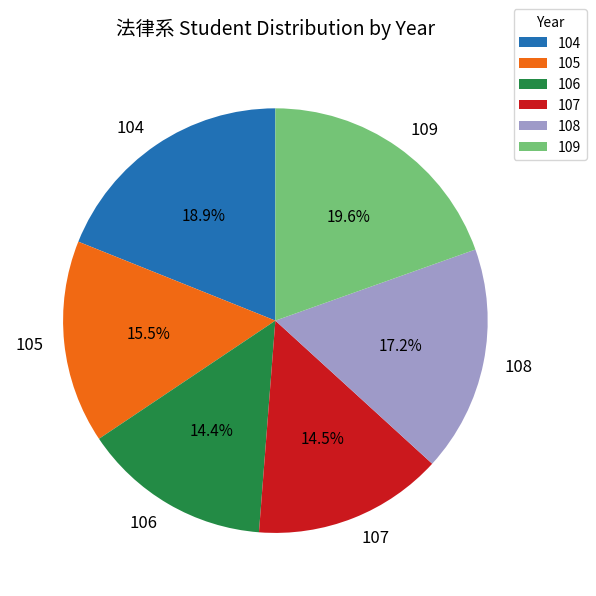

To the nearest percent, what is the average slice percentage?

17%